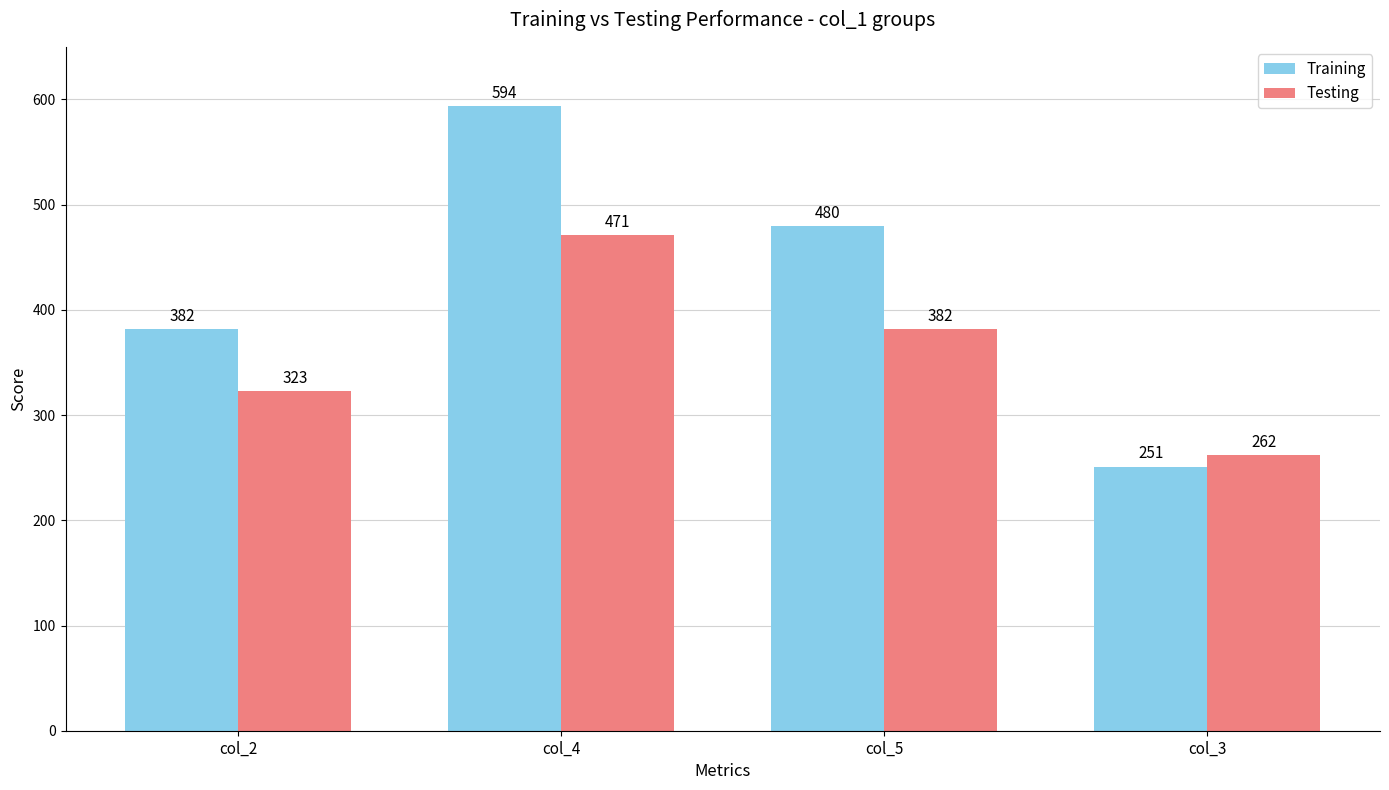

What is the label of the 2nd bar from the left?

col_4